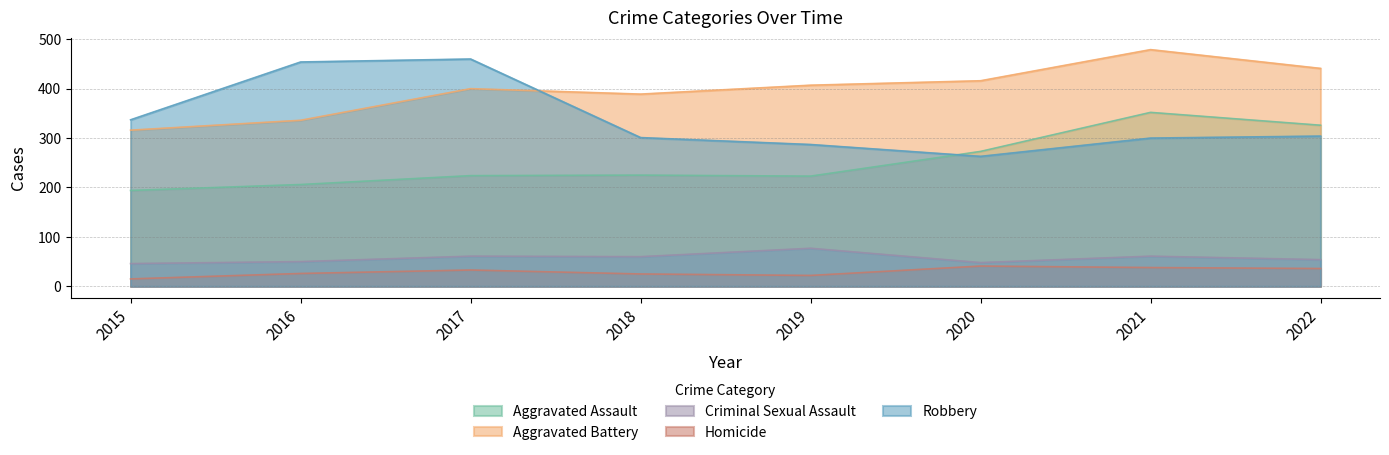

At which label does Homicide reach its minimum?

2015